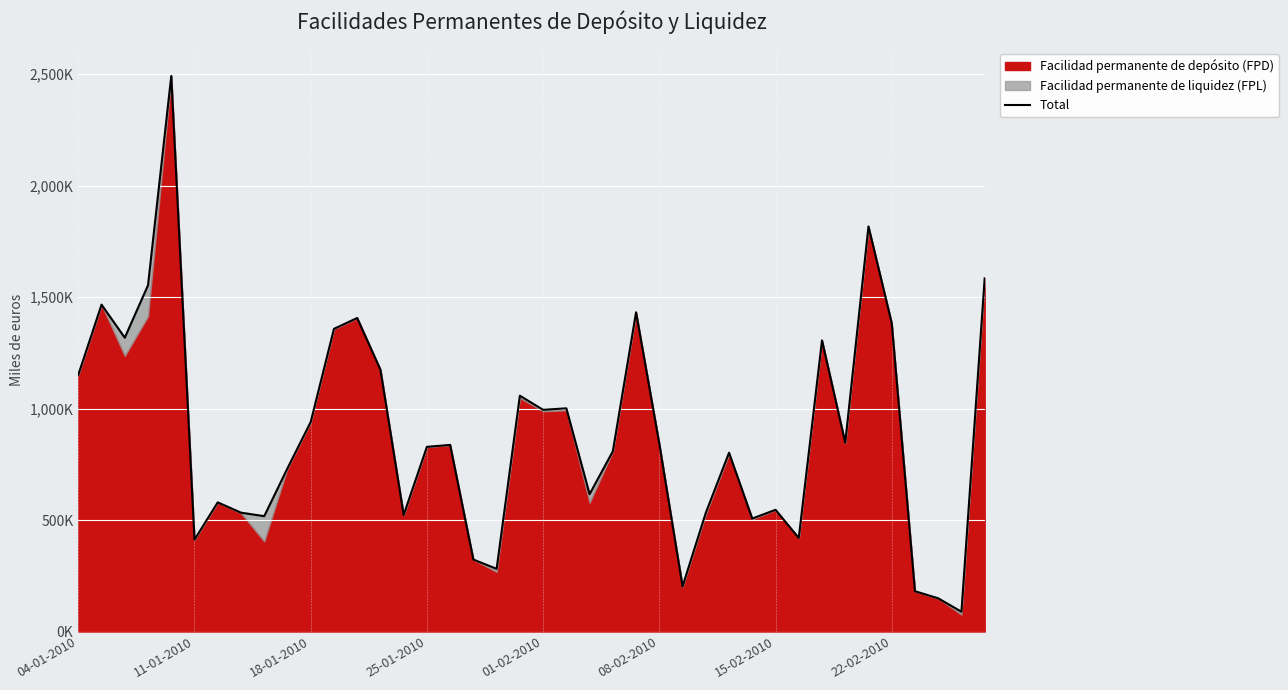

Approximately how many times larger is the value at 25-01-2010 compared to 22-02-2010?

0.6